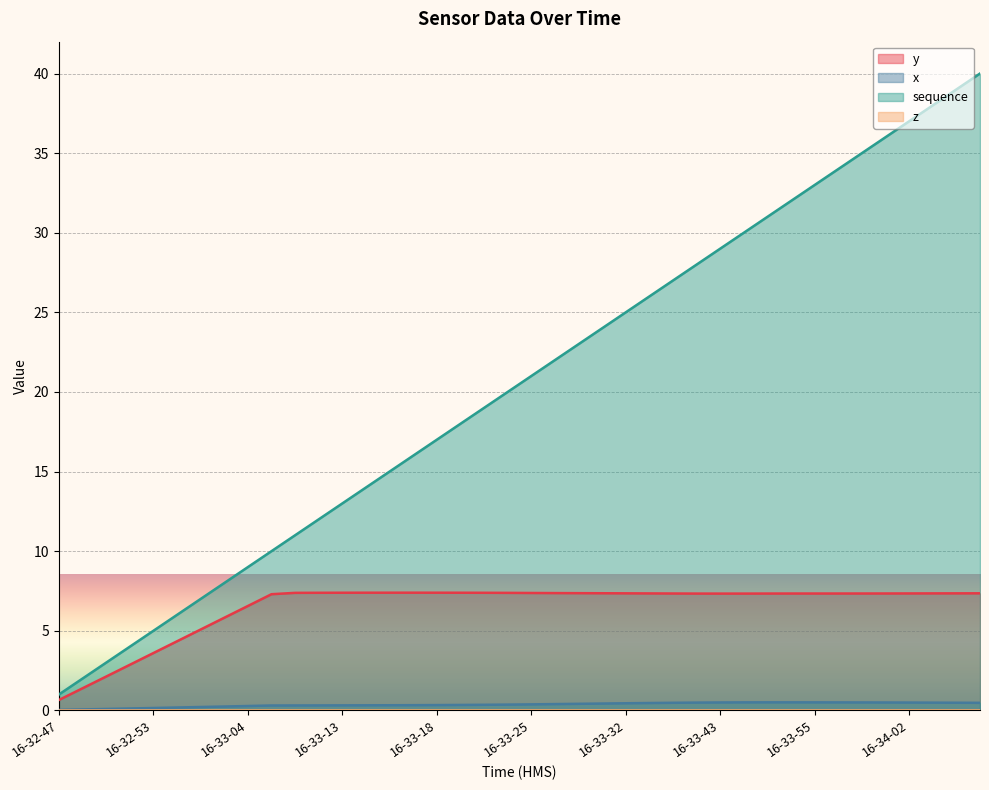

At which label does y first exceed 7?

16-33-07